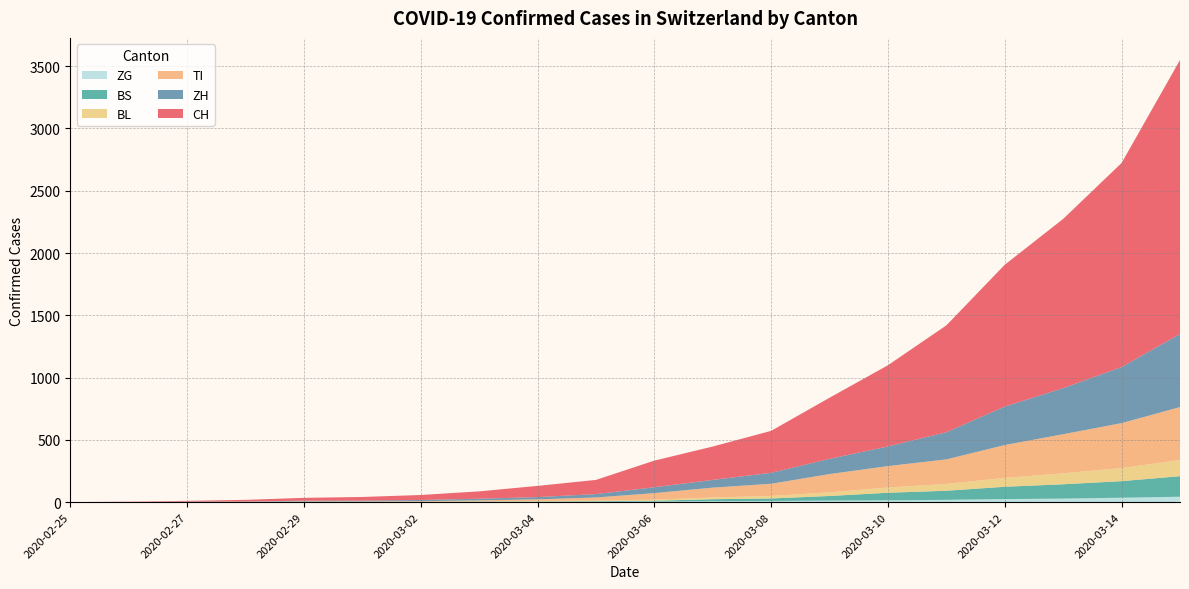

Reading right to left, what are all the values shown in this chart?

CH: 2200	1639	1359	1139	858	652	491	337	268	214	114	90	59	40	29	23	13	6	2	0
TI: 425	361	314	264	197	172	147	98	79	53	25	13	8	4	2	2	1	1	1	0
BS: 165	133	115	99	73	61	37	20	16	7	5	3	3	1	1	1	1	1	0	0
BL: 130	105	88	71	55	42	29	20	14	8	5	4	2	2	2	2	1	0	0	0
ZG: 43	35	28	24	18	14	12	9	7	4	2	2	1	0	0	0	0	0	0	0
ZH: 587	450	370	309	218	158	122	88	62	47	27	18	13	10	7	6	2	2	0	0